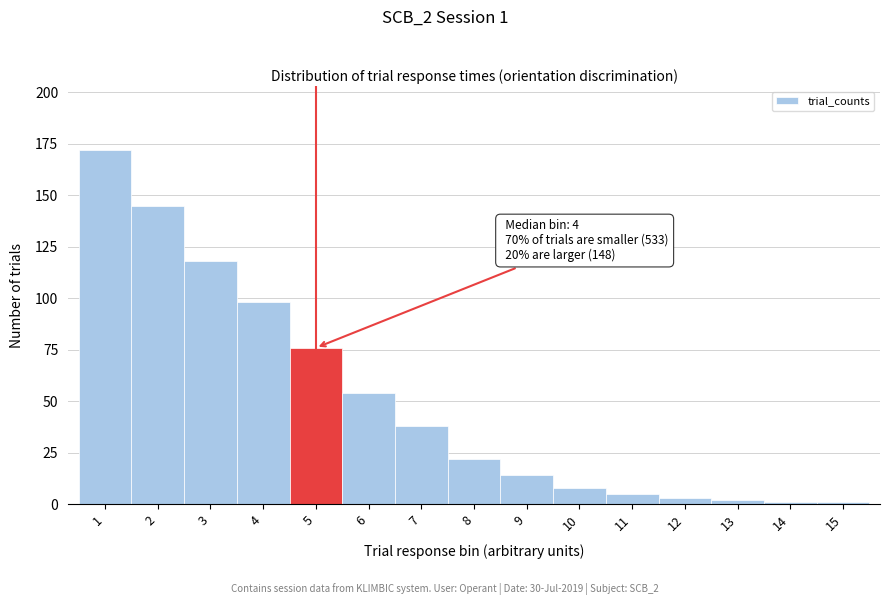

Reading left to right, what are all the values shown in this chart?

172	145	118	98	76	54	38	22	14	8	5	3	2	1	1